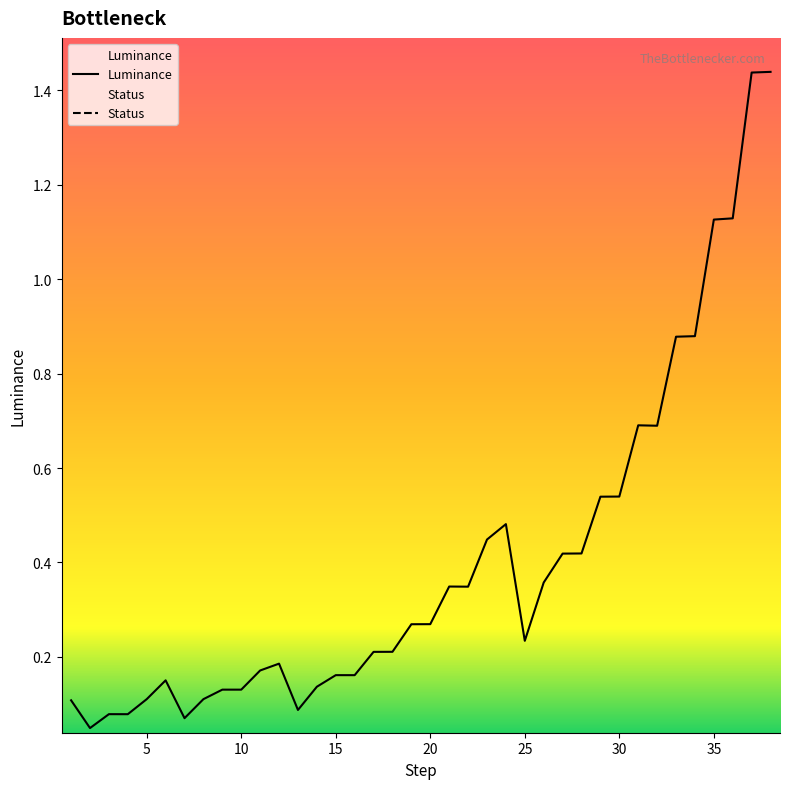

Rank the series by their maximum value, from lowest to highest.

Status, Luminance